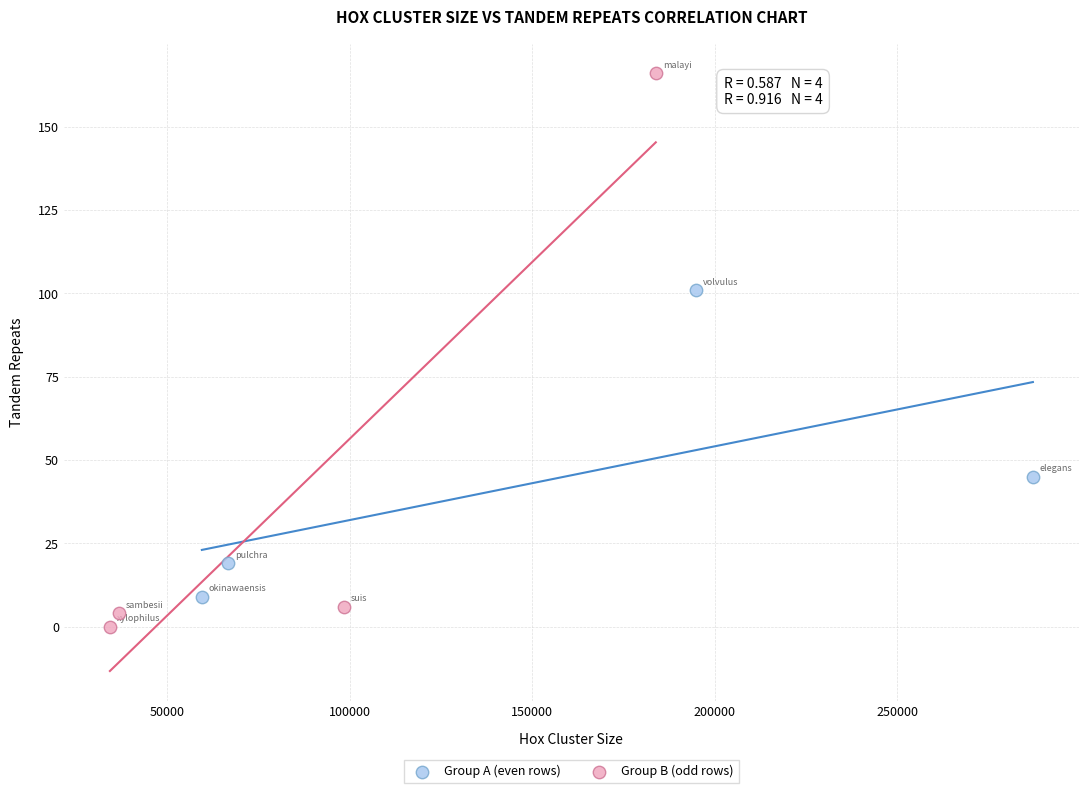

Which series reaches the maximum Y coordinate?

Group B (odd rows)